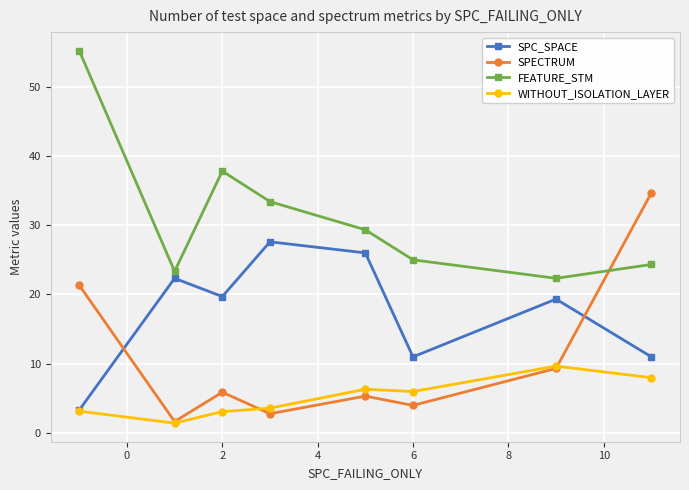

How many values in the WITHOUT_ISOLATION_LAYER series are below 6?

4